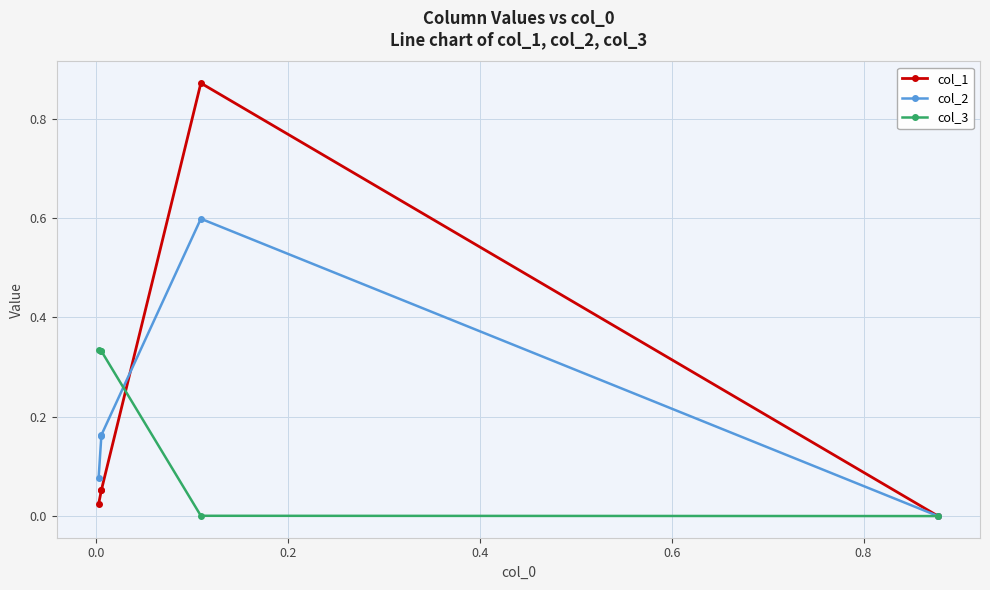

What are all the series names shown in the legend?

col_1, col_2, col_3